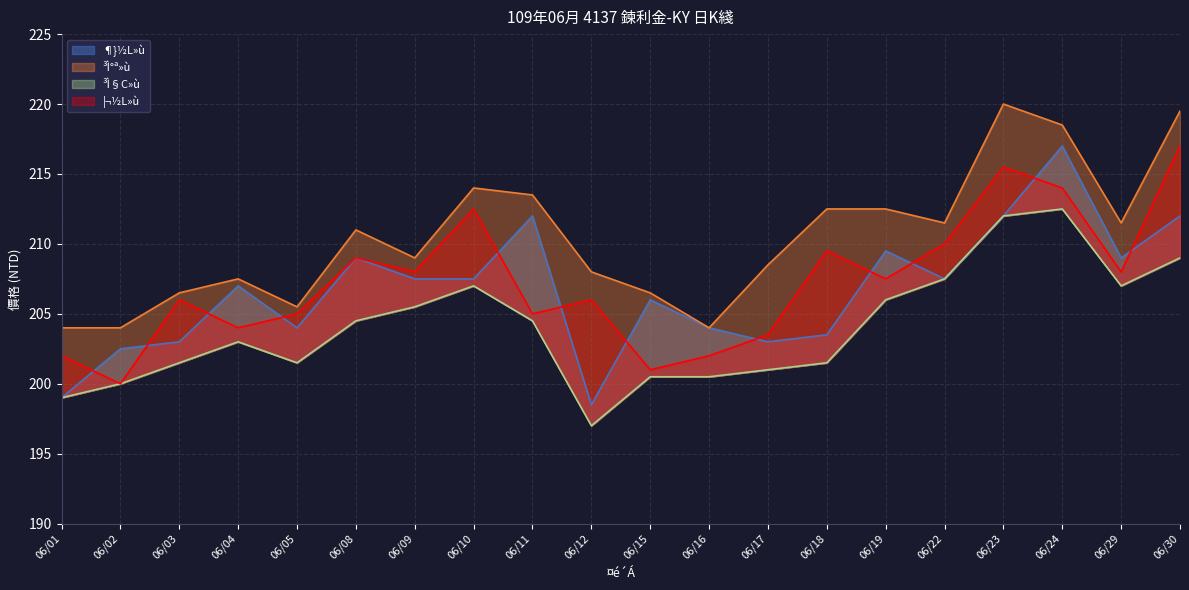

Which series changed the most between 06/08 and 06/24?

¶}½L»ù